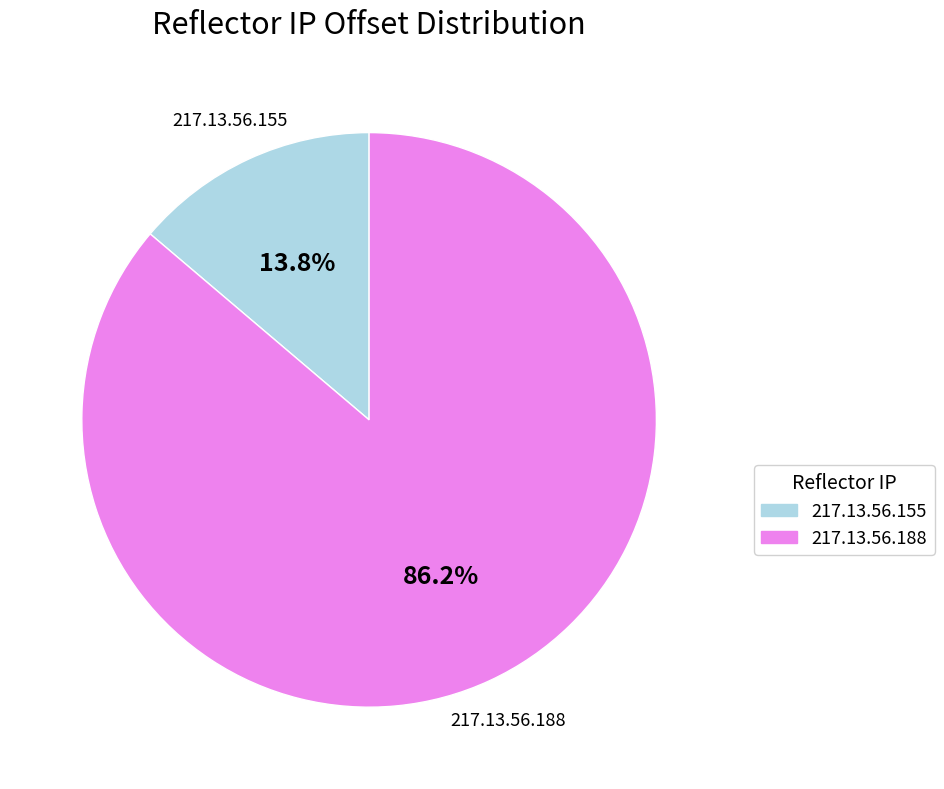

Do 217.13.56.155 and 217.13.56.188 together represent more than half of the pie?

Yes